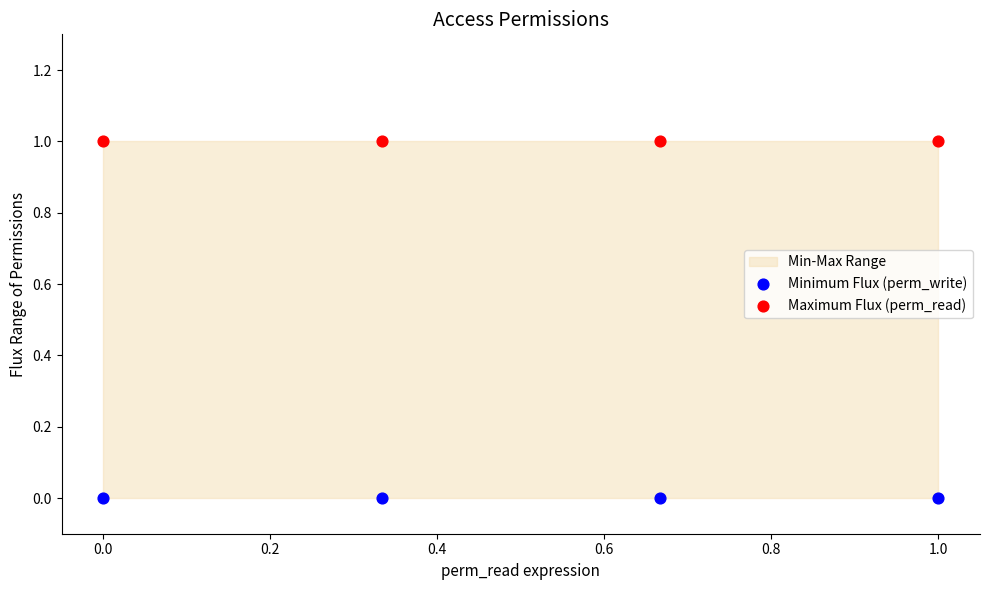

Which series contains the highest Y value?

Maximum Flux (perm_read)